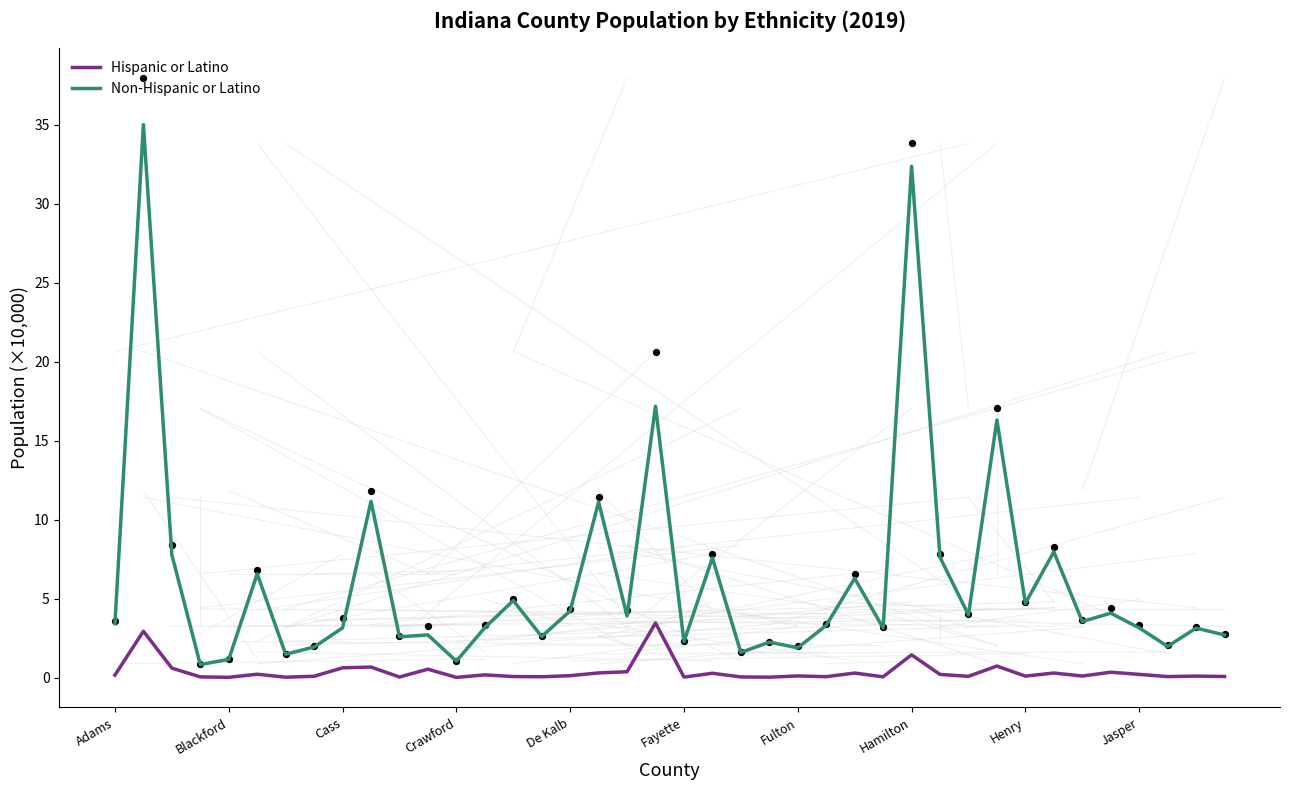

Which series contains the highest Y value?

Non-Hispanic or Latino